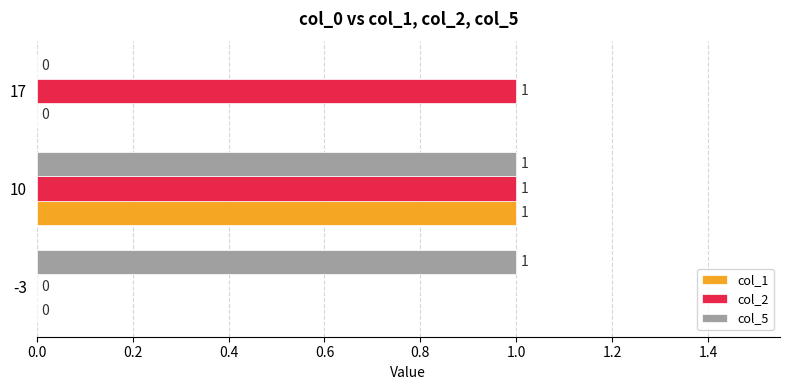

How many col_2 values are between 0 and 1?

3